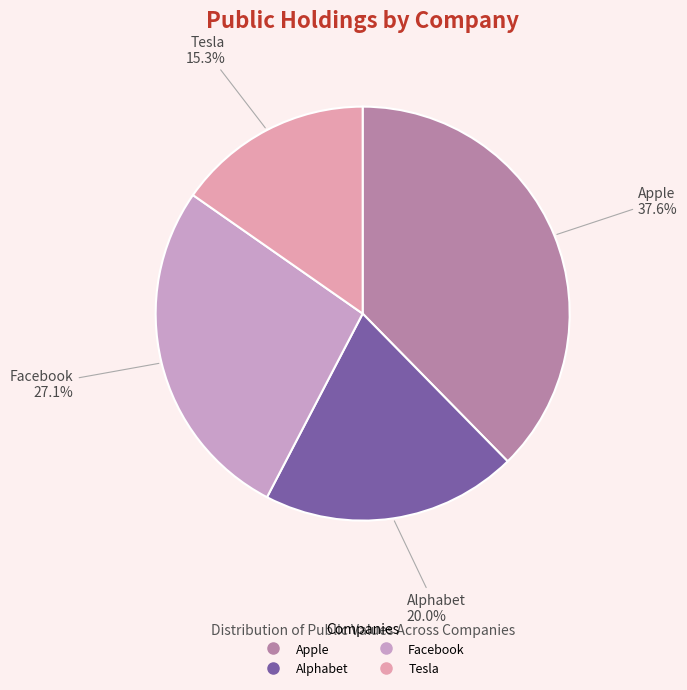

Is there a majority slice in this chart?

No